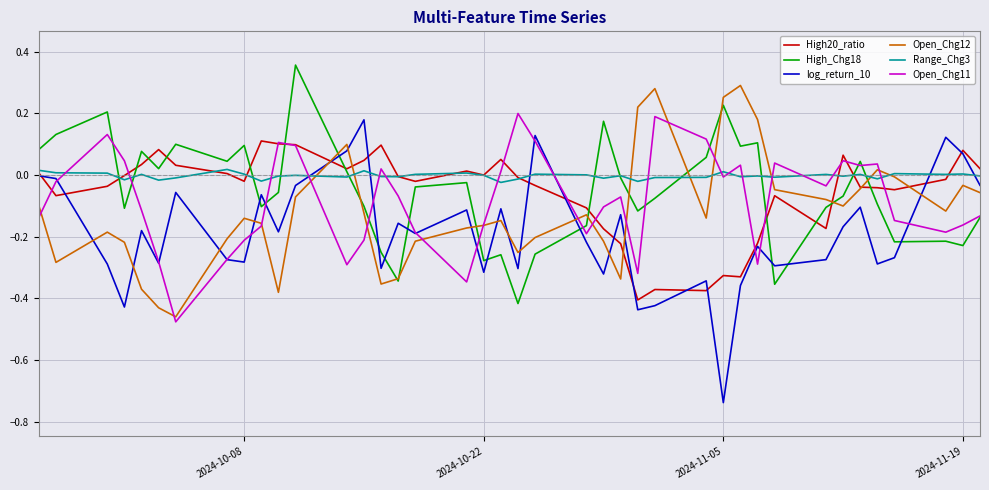

What are all the series names shown in the legend?

High20_ratio, High_Chg18, log_return_10, Open_Chg12, Range_Chg3, Open_Chg11